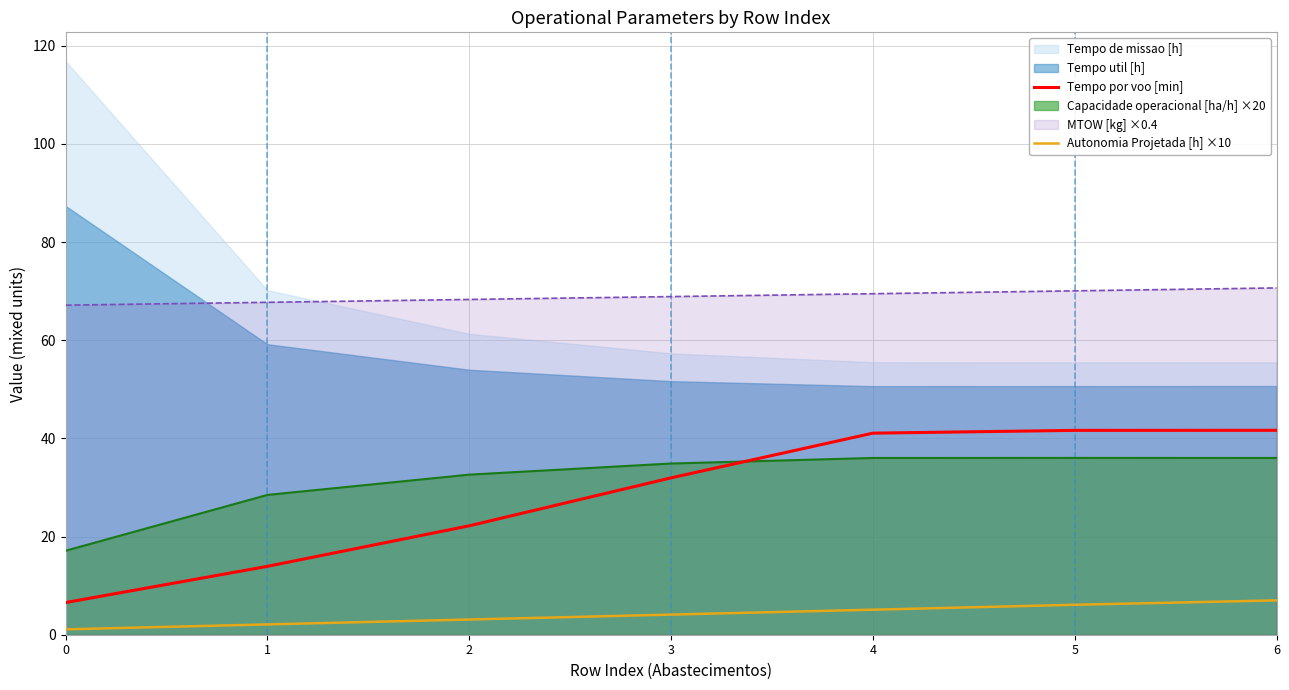

Is the value of Autonomia Projetada [h] ×10 at 5 greater than the value of Capacidade operacional [ha/h] ×20 at 2?

No